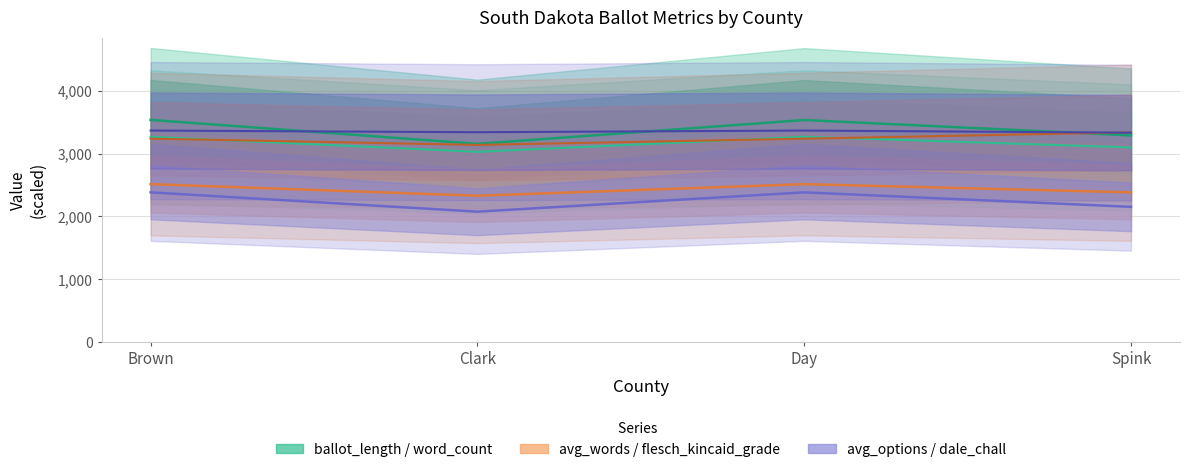

Count the number of data series in this chart.

6